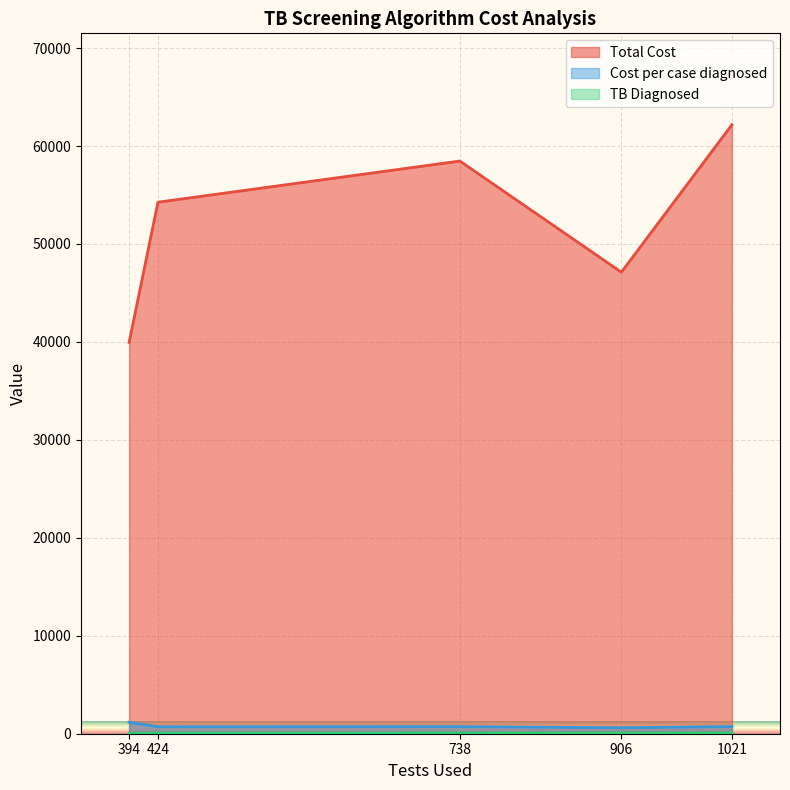

What is the difference between the Cost per case diagnosed values at 424 and 394?

461.0